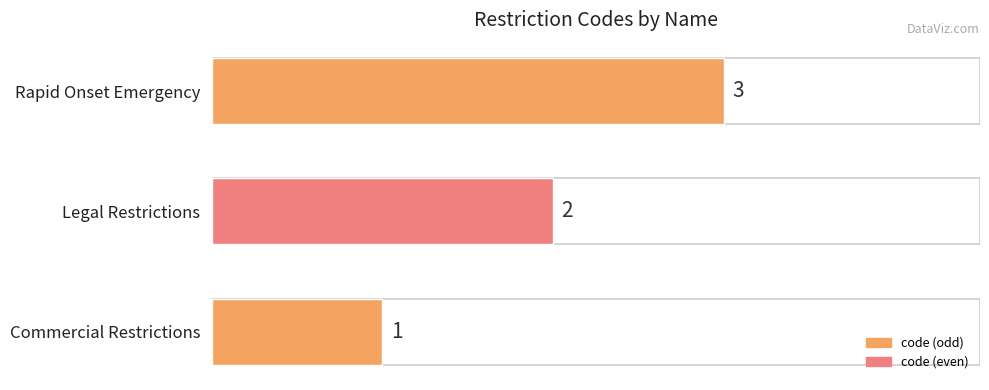

Approximately how many times larger is the value at Legal Restrictions compared to Rapid Onset Emergency?

0.7